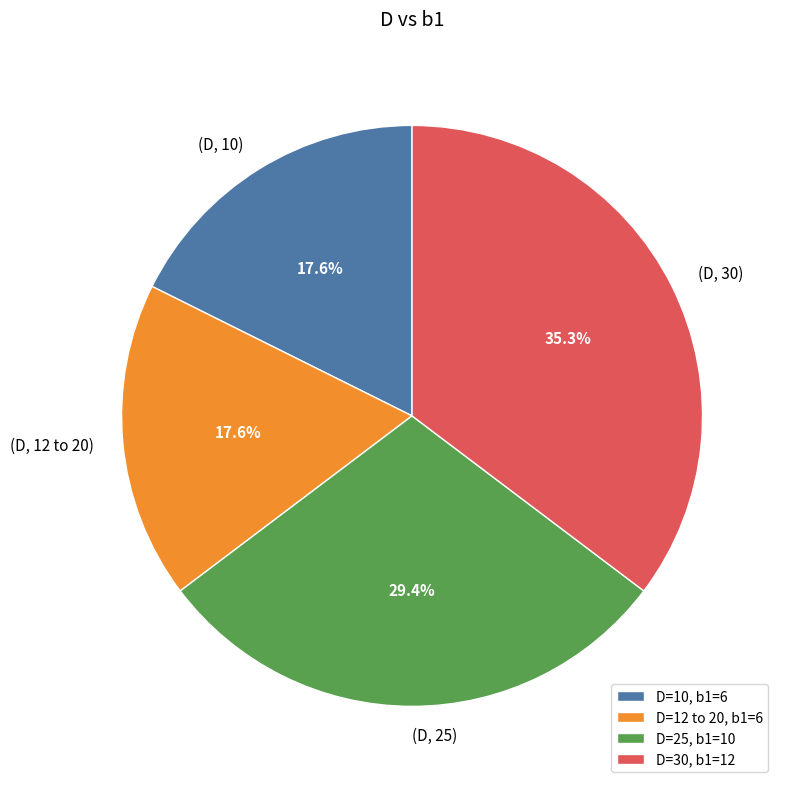

What is the largest slice in the pie chart?

D=30, b1=12